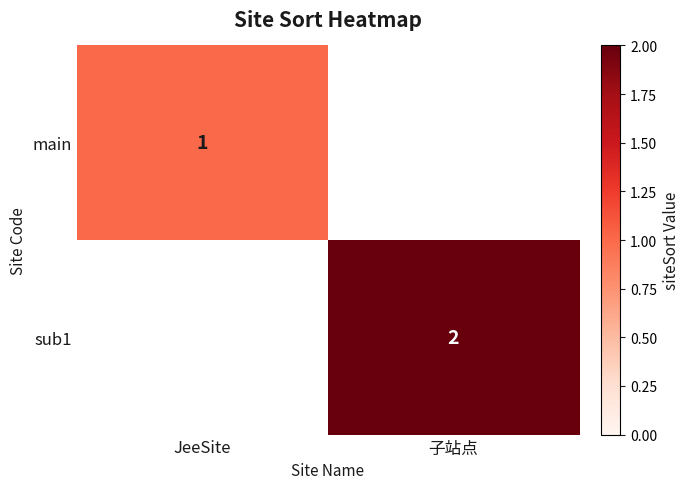

Is the value of sub1 at 子站点 greater than the value of main at JeeSite?

Yes